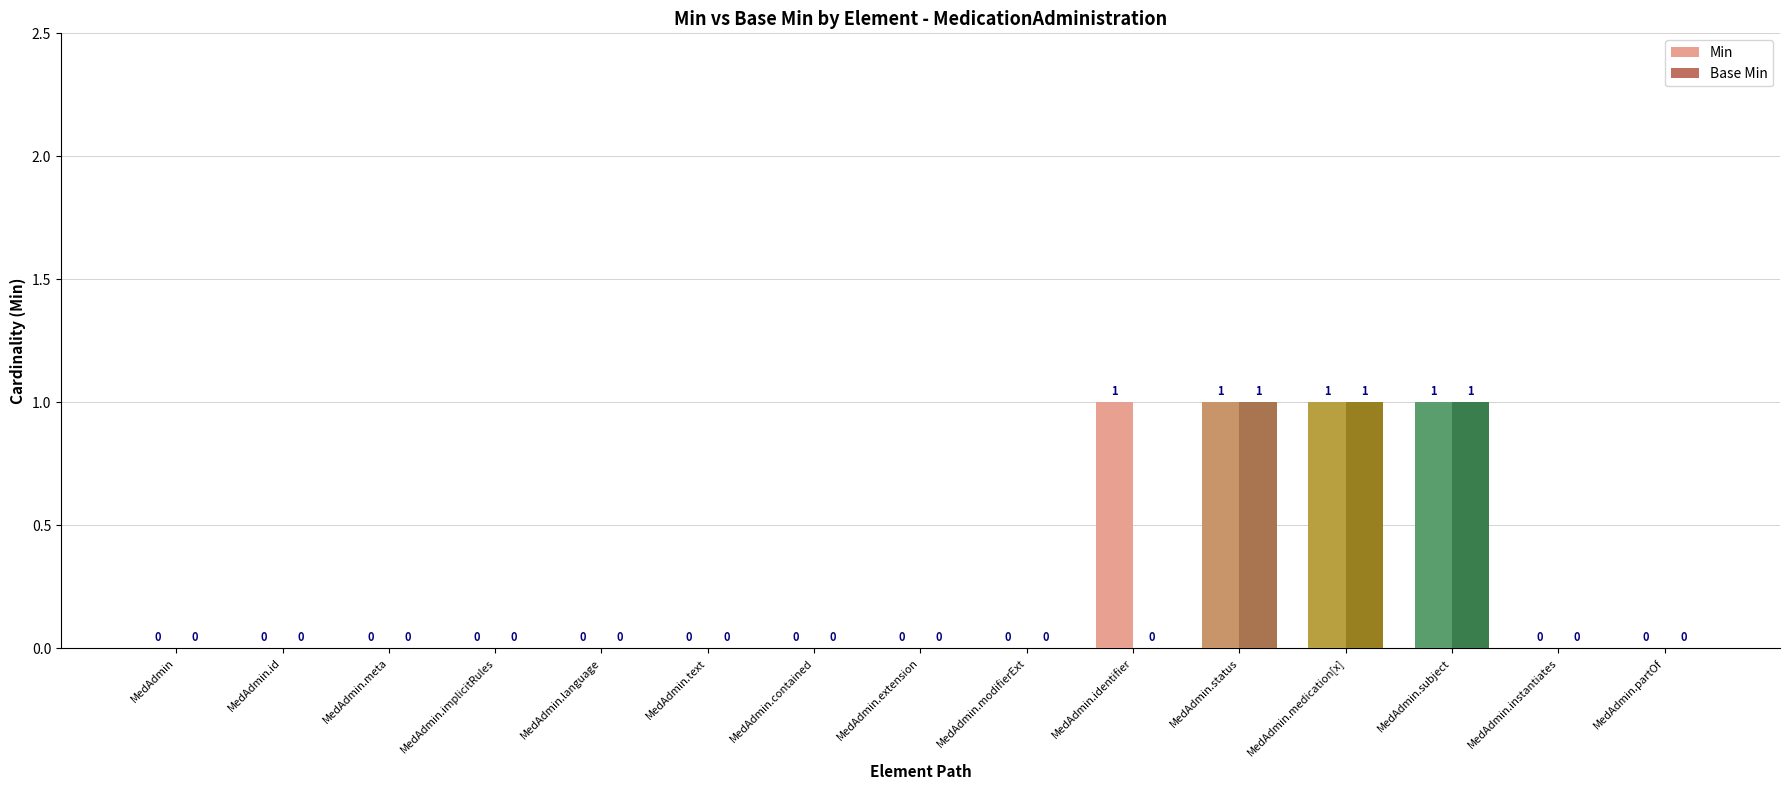

Which series has the largest total across all categories?

Min